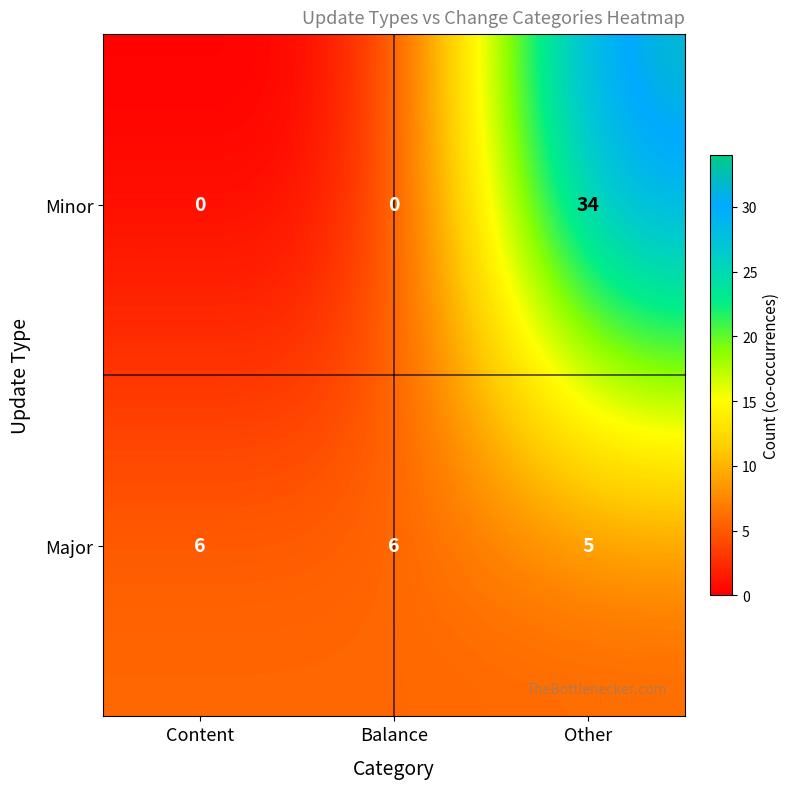

How many categories are shown in the chart?

3